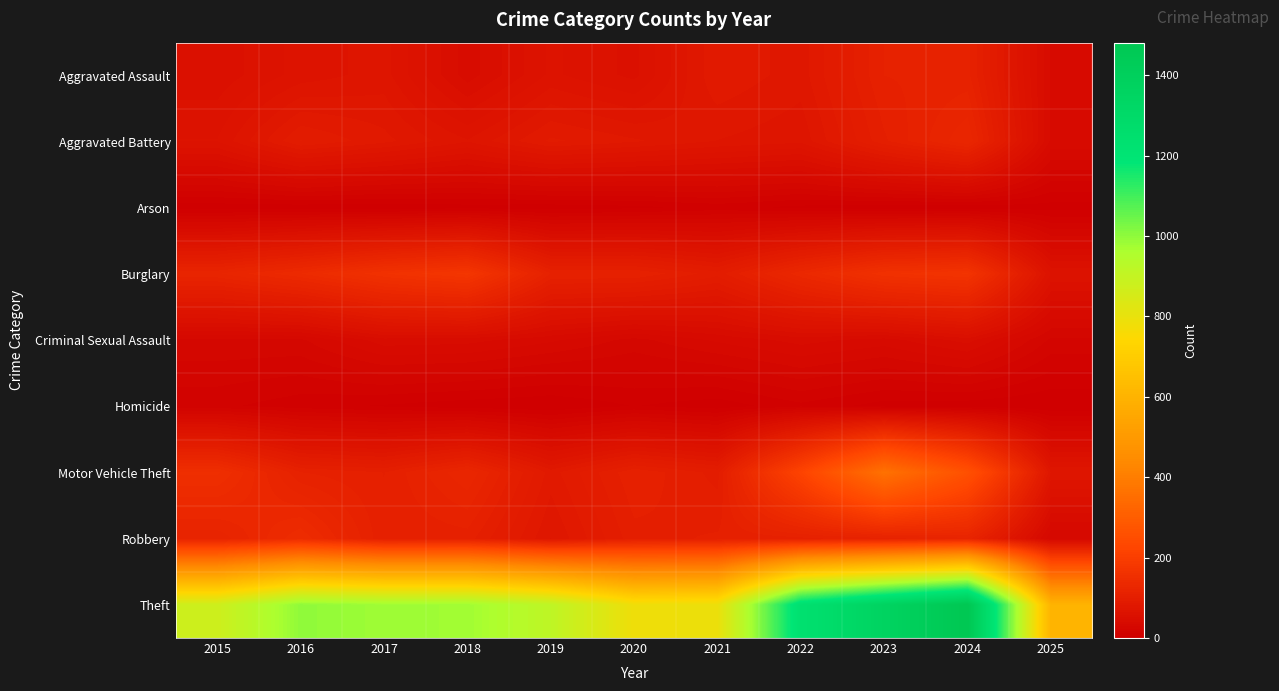

Reading left to right, what are all the values shown in this chart?

Aggravated Assault: 2015=54	2016=66	2017=72	2018=43	2019=65	2020=56	2021=86	2022=78	2023=110	2024=112	2025=40
Aggravated Battery: 2015=64	2016=93	2017=83	2018=70	2019=88	2020=82	2021=75	2022=71	2023=103	2024=127	2025=39
Arson: 2015=2	2016=2	2017=1	2018=3	2019=2	2020=4	2021=8	2022=4	2023=2	2024=2	2025=3
Burglary: 2015=121	2016=139	2017=162	2018=176	2019=110	2020=110	2021=95	2022=132	2023=161	2024=169	2025=63
Criminal Sexual Assault: 2015=28	2016=28	2017=44	2018=43	2019=36	2020=27	2021=36	2022=43	2023=38	2024=49	2025=22
Homicide: 2015=13	2016=8	2017=5	2018=2	2019=0	2020=6	2021=2	2022=10	2023=3	2024=2	2025=0
Motor Vehicle Theft: 2015=152	2016=110	2017=104	2018=127	2019=84	2020=109	2021=96	2022=219	2023=363	2024=259	2025=75
Robbery: 2015=117	2016=144	2017=105	2018=107	2019=75	2020=102	2021=105	2022=108	2023=113	2024=120	2025=29
Theft: 2015=874	2016=999	2017=979	2018=977	2019=914	2020=782	2021=791	2022=1235	2023=1363	2024=1481	2025=602